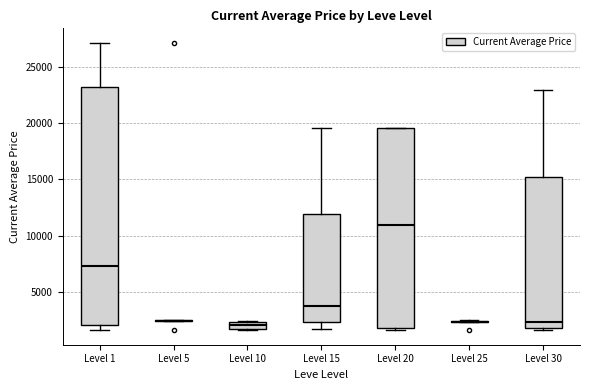

Where is the lower edge of the box for Level 30 on the y-axis? The values are not printed on the chart, so give them approximately, as read against the axis.

2000